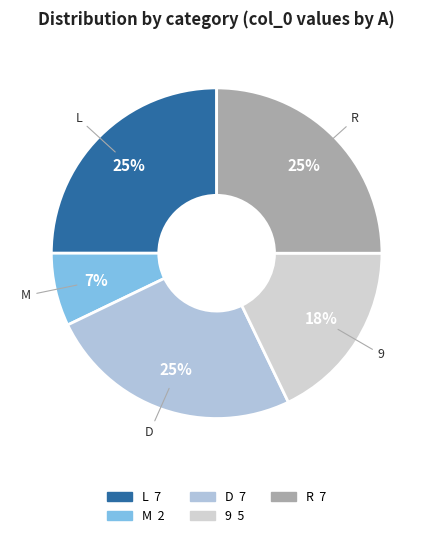

To the nearest percent, what percentage of the pie is 9?

18%